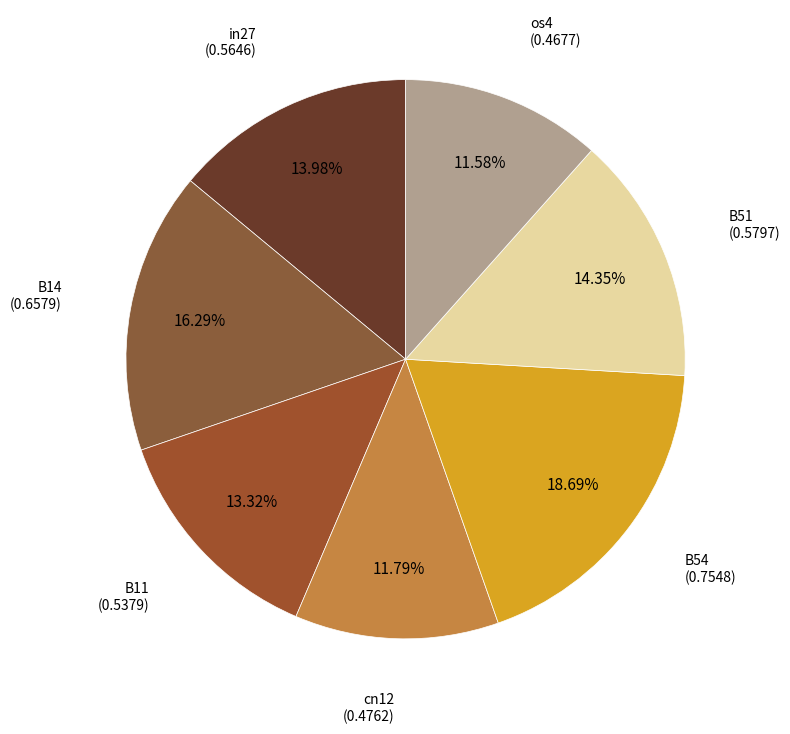

Between cn12 and B51, which is larger?

B51